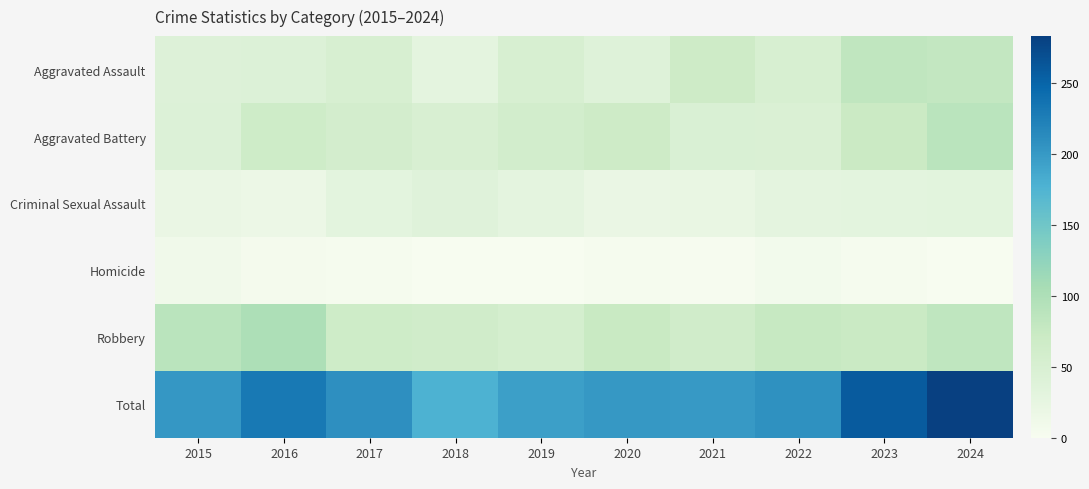

At 2020, list the series in order from smallest to largest.

Homicide, Criminal Sexual Assault, Aggravated Assault, Aggravated Battery, Robbery, Total